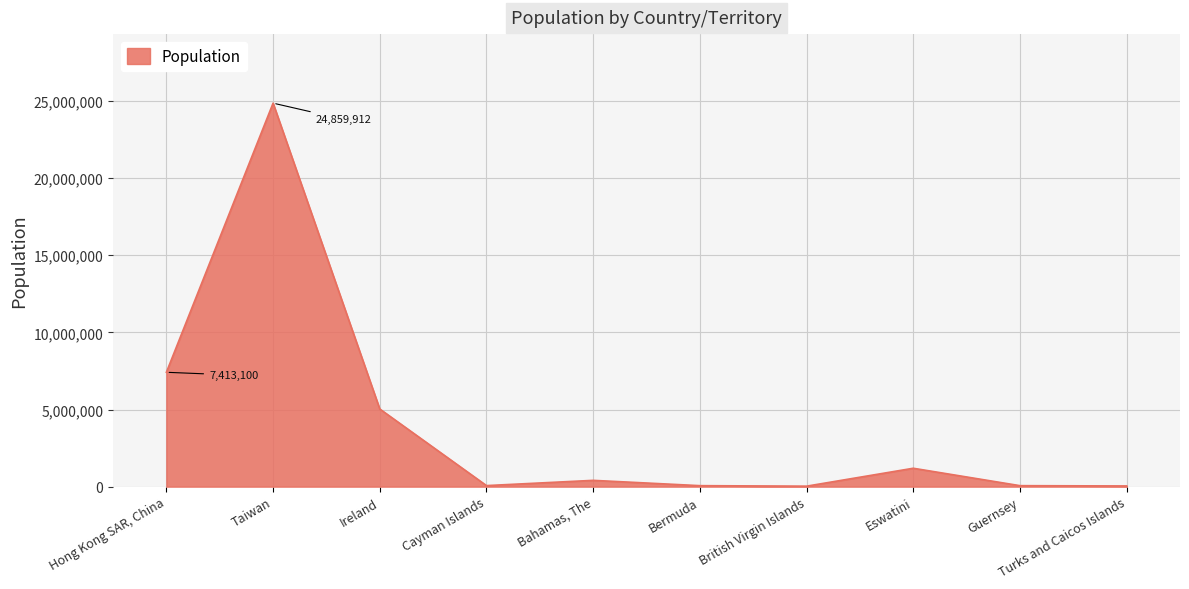

List the labels in order of value, smallest first.

British Virgin Islands, Turks and Caicos Islands, Guernsey, Bermuda, Cayman Islands, Bahamas, The, Eswatini, Ireland, Hong Kong SAR, China, Taiwan